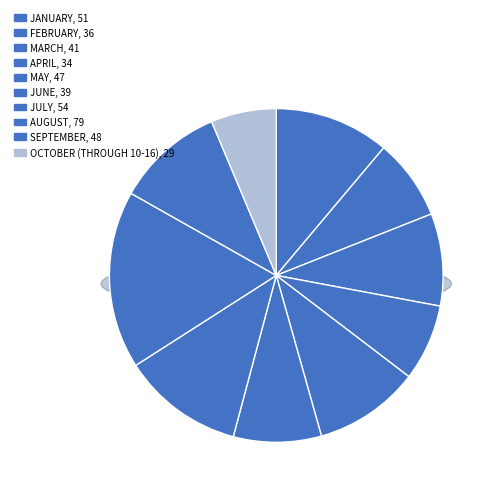

Approximately how many times larger is the value at October (through 10-16) compared to June?

0.7